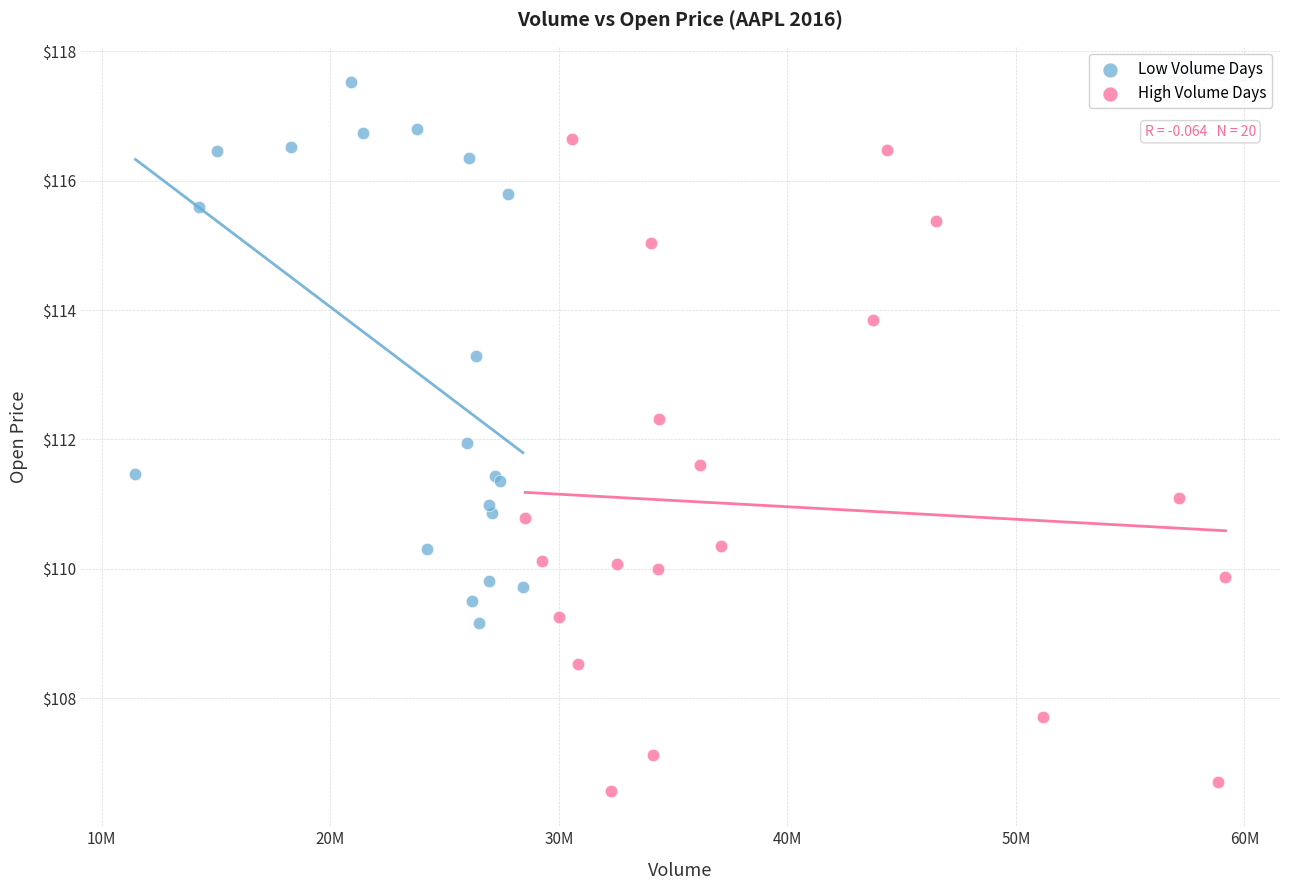

Which series has the largest Y range (max minus min)?

High Volume Days